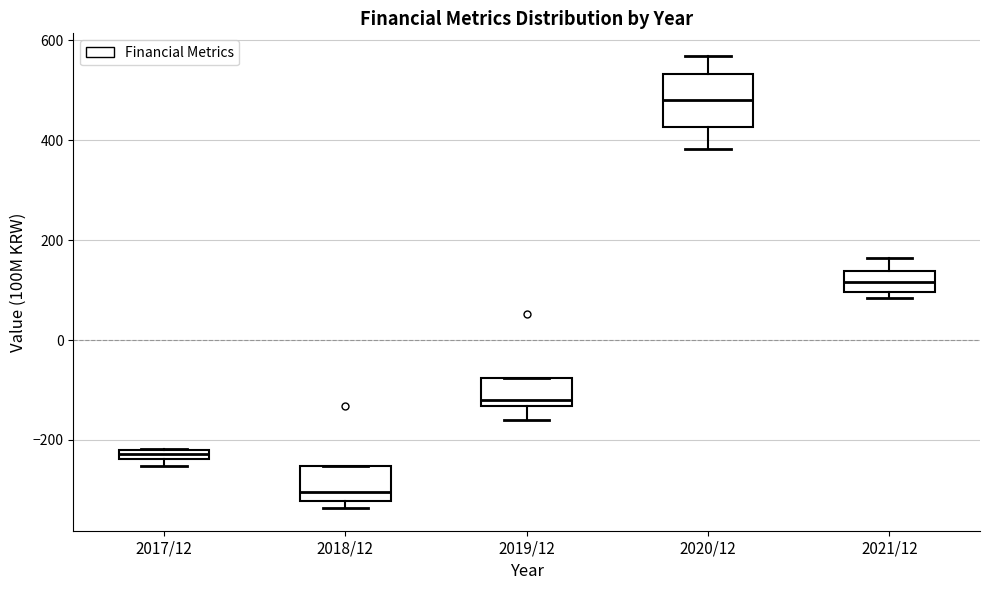

Comparing the boxes themselves (not the whiskers), which one is the tallest?

2020/12